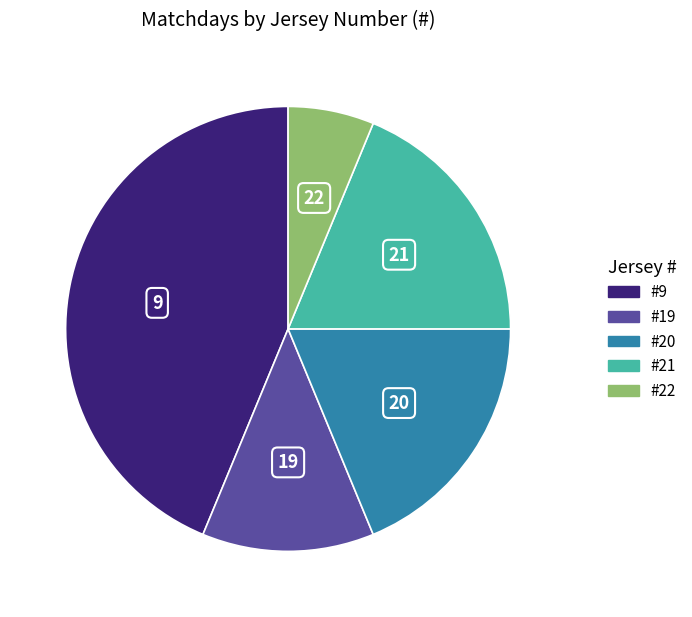

How many segments does this pie chart have?

5